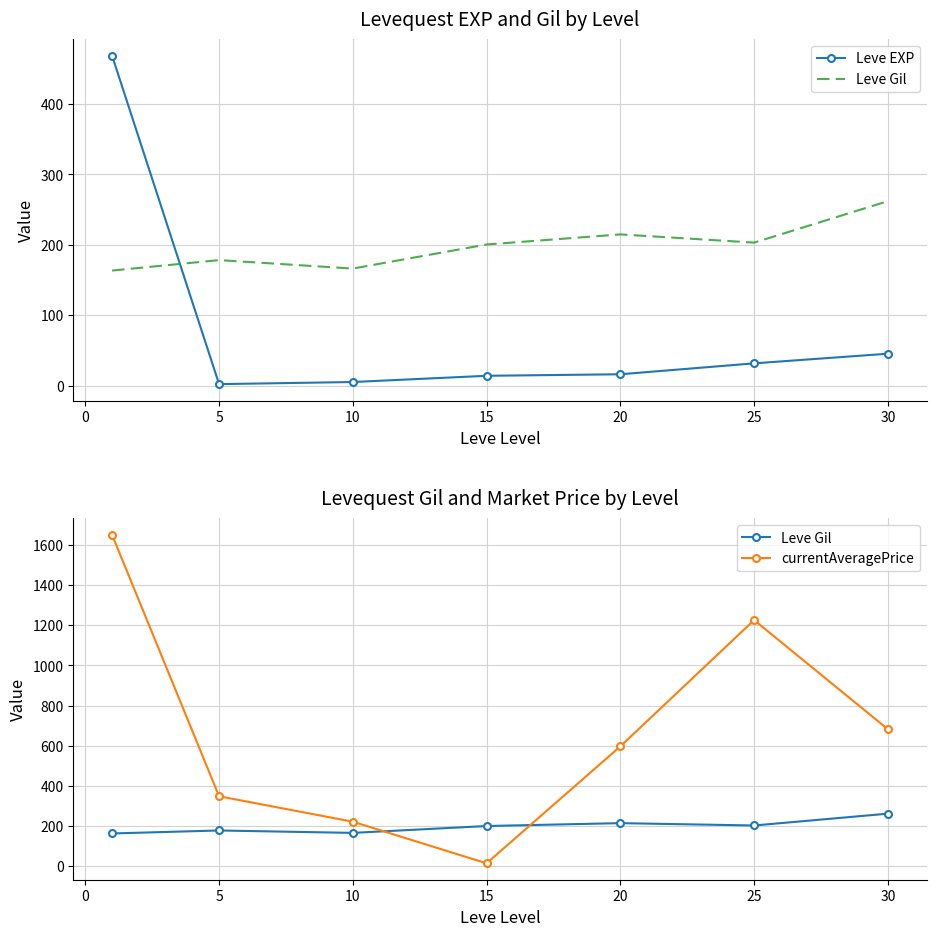

True or false: currentAveragePrice and Leve EXP intersect in this chart.

False